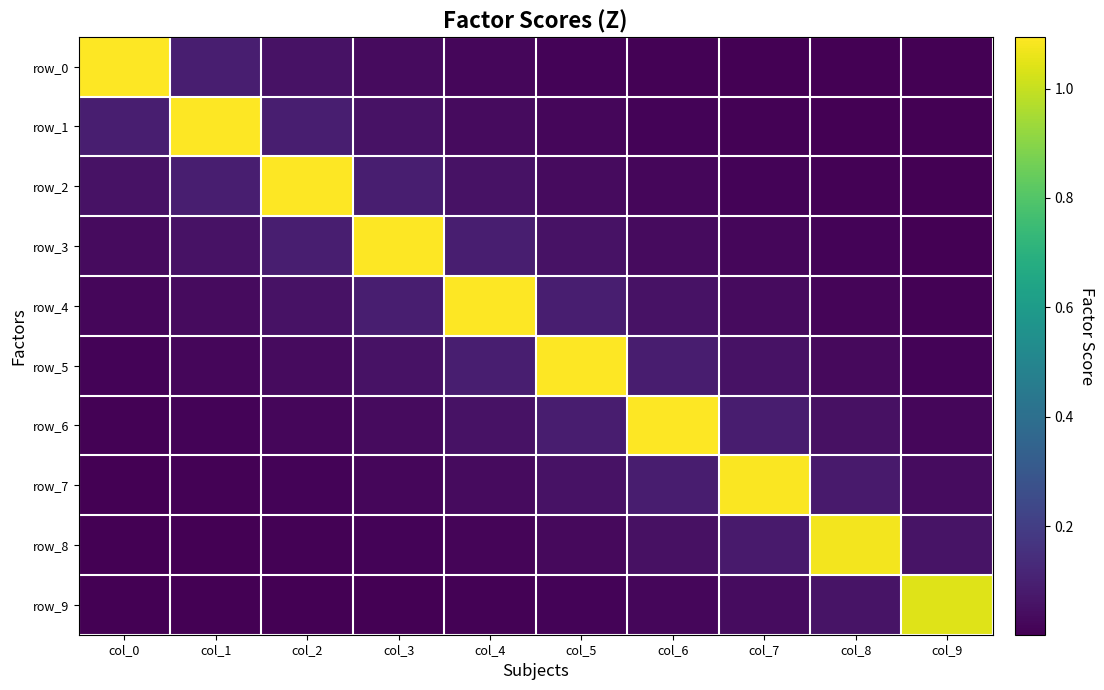

At which label is row_3 closest to 0?

col_9